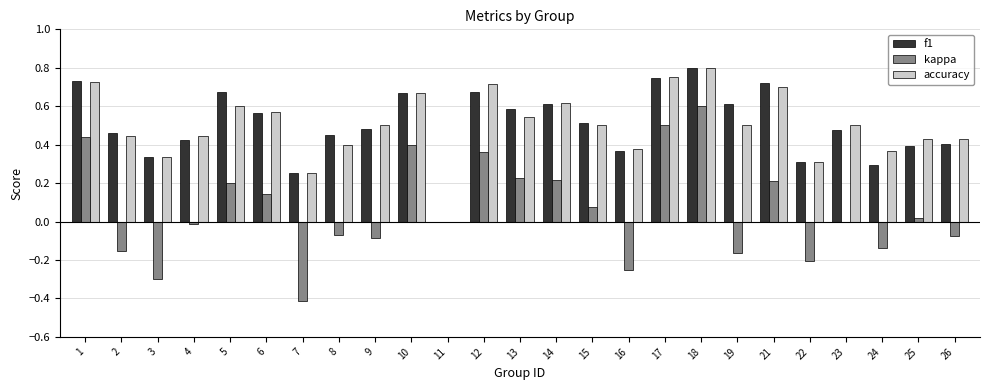

At which category does the chart reach its peak across all series?

18